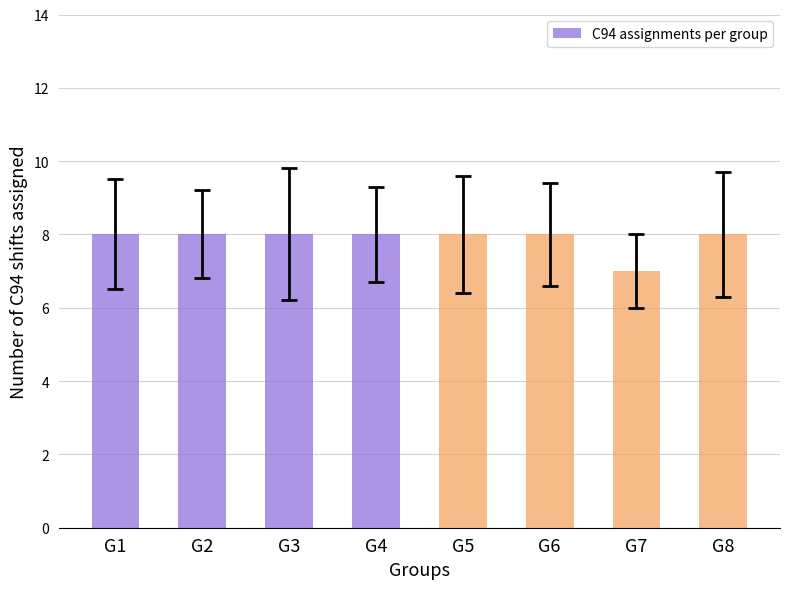

What is the maximum value shown in the chart?

8